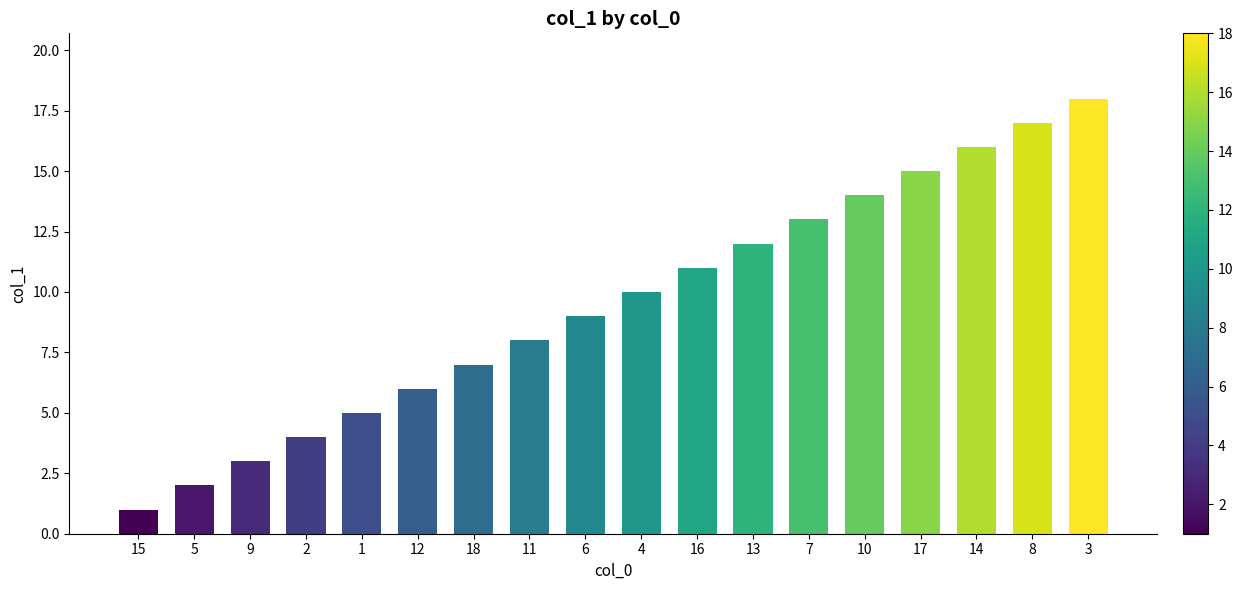

Approximately how many times larger is the value at 4 compared to 5?

5.0